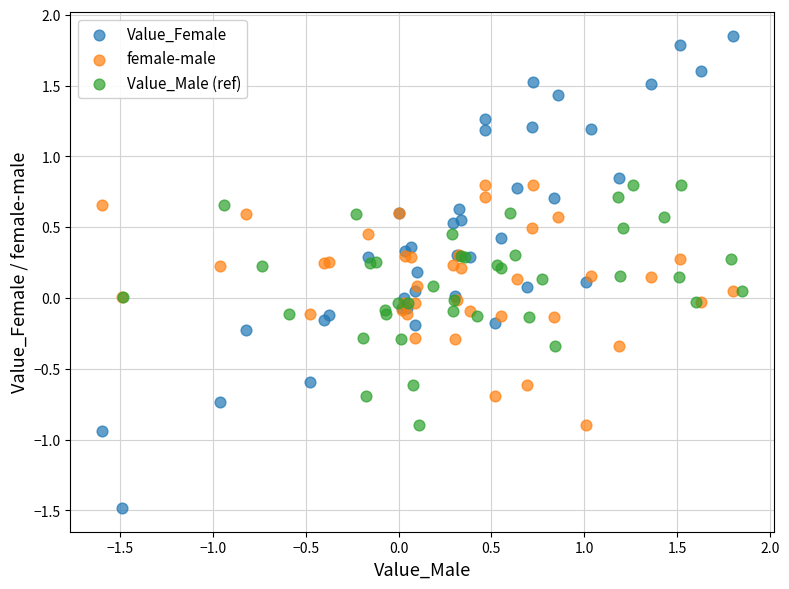

Which series has the largest Y range (max minus min)?

Value_Female